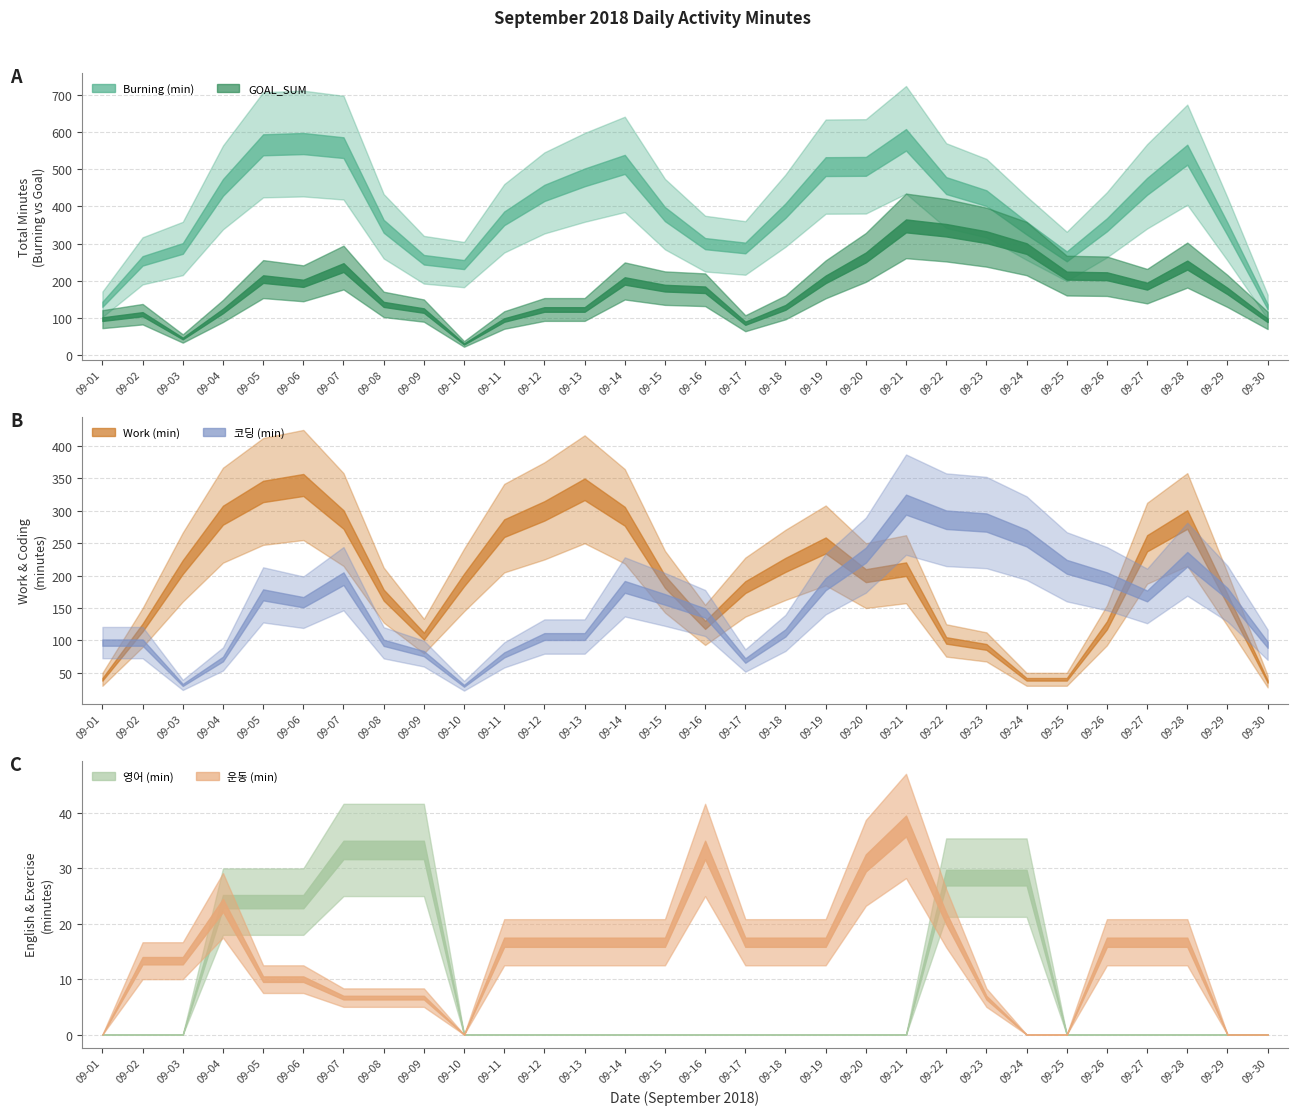

True or false: Burning (min) and Work (min) intersect in this chart.

False